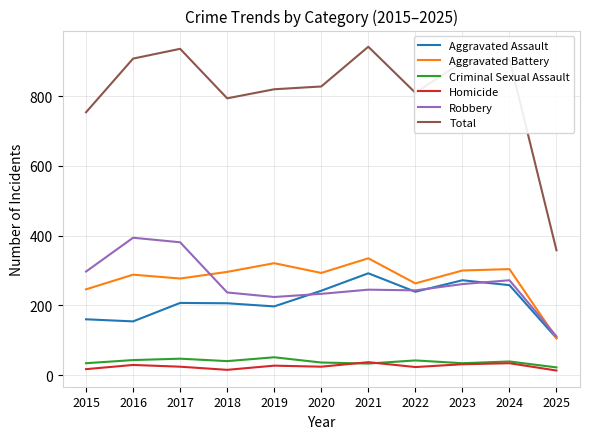

Which series changed the most between 2023 and 2025?

Total